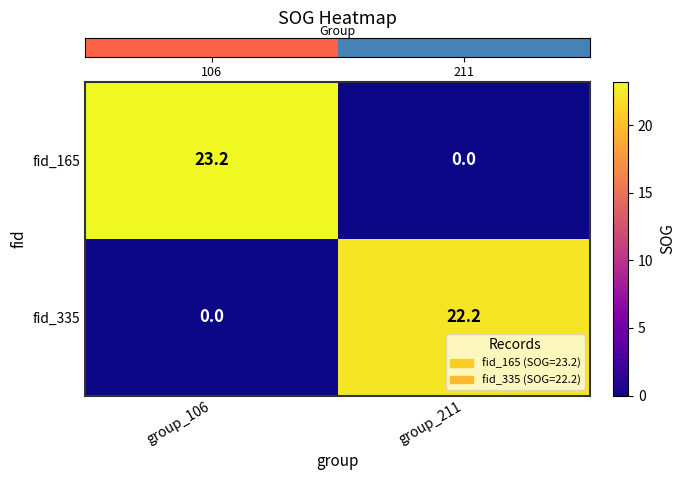

What is the maximum value shown in the chart?

23.2